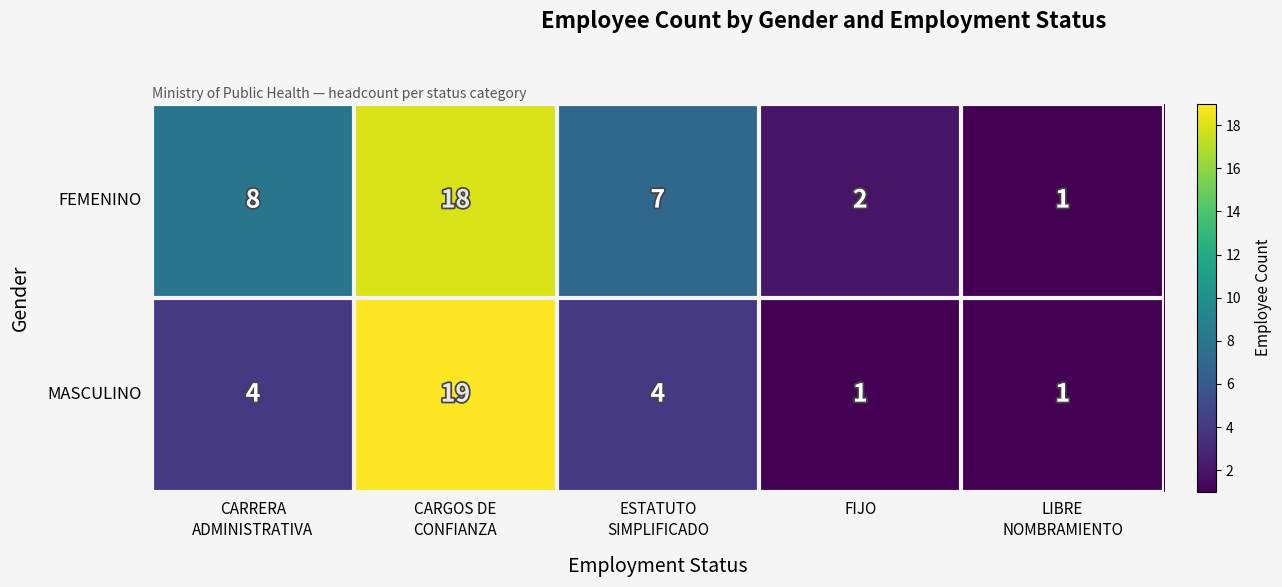

At how many categories does at least one series exceed 14?

1